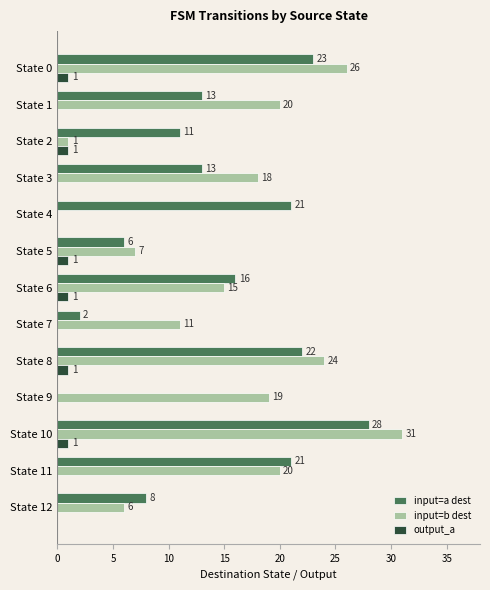

What is the greatest value displayed?

31